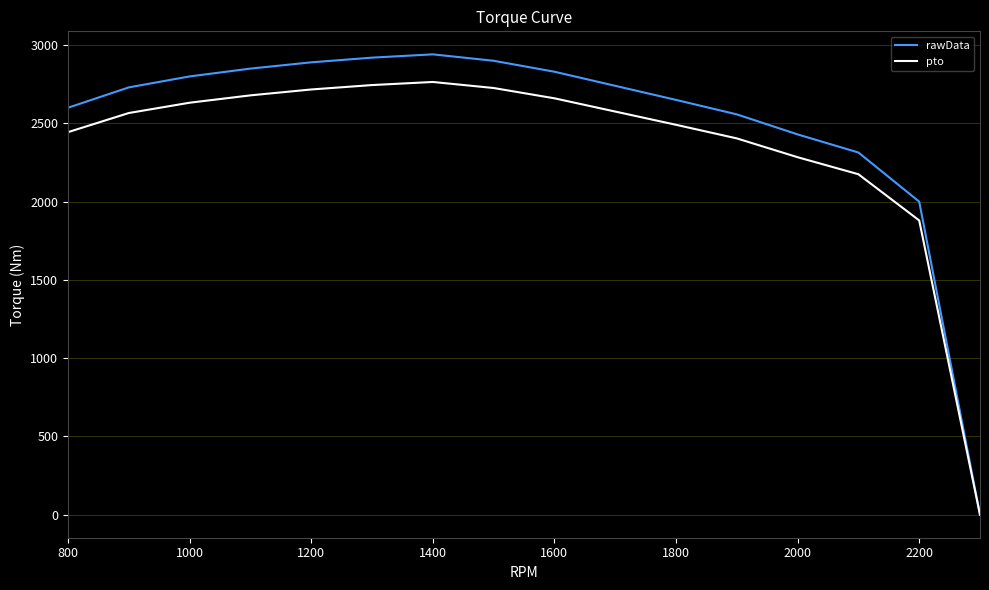

What is the maximum value shown in the chart?

2941.0